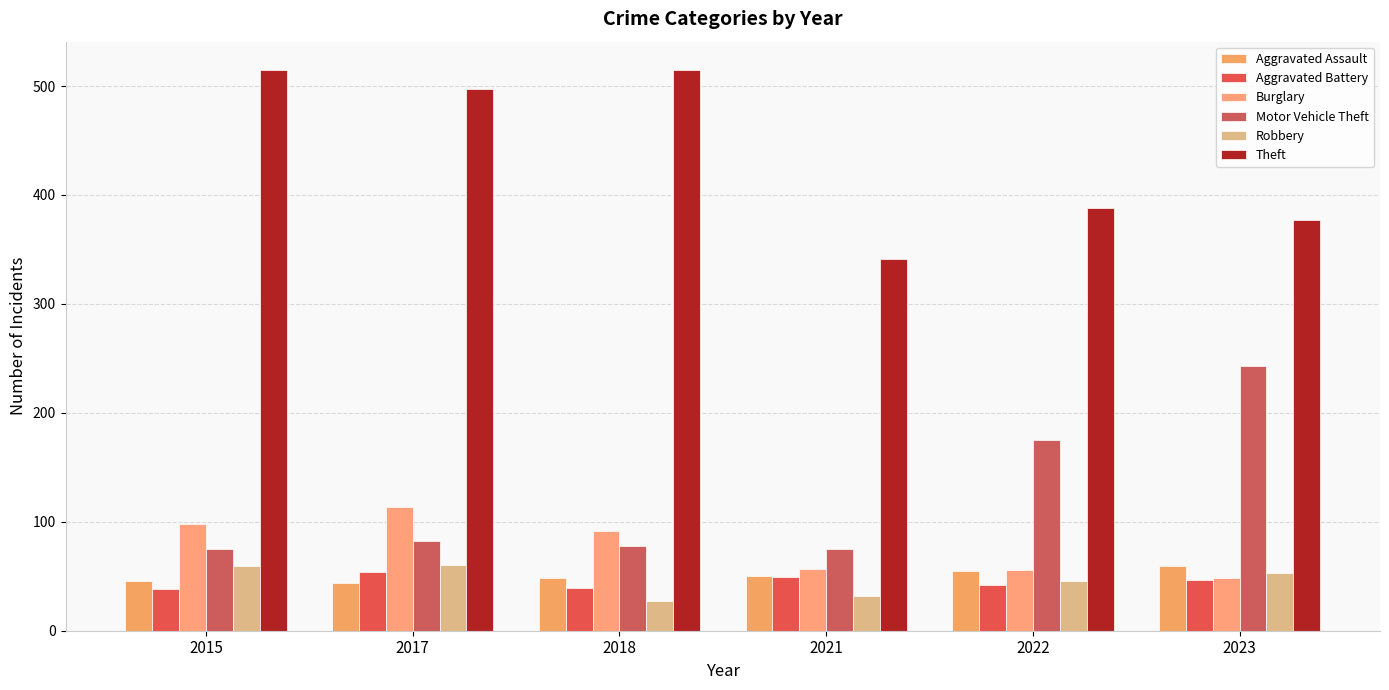

How many groups of bars are there?

6